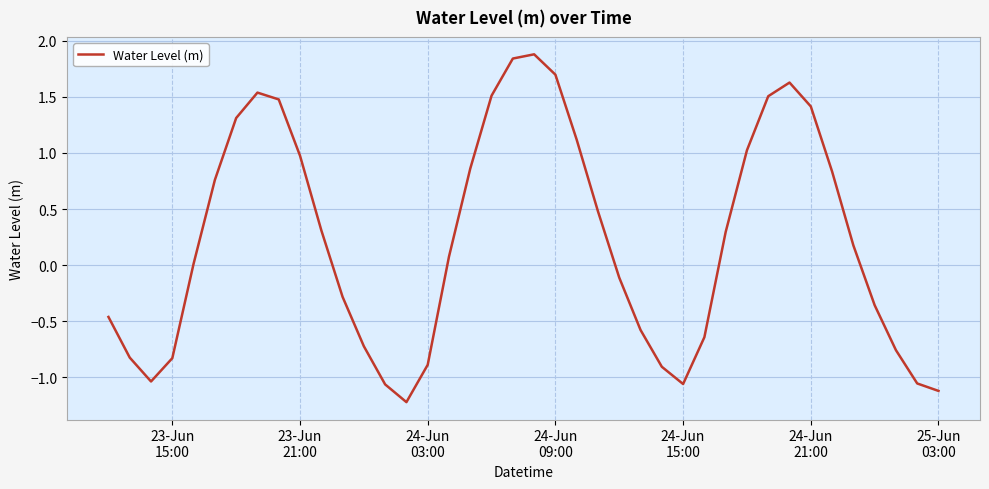

What is the greatest value displayed?

1.9